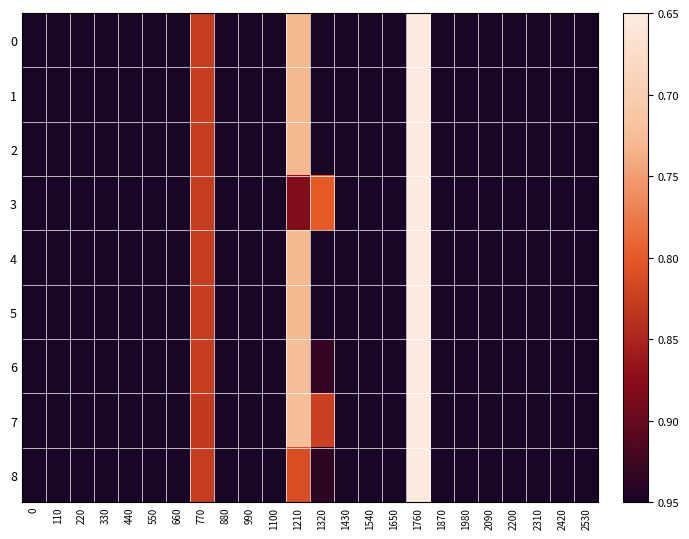

Reading left to right, extract all data points from this chart.

0: 0=0.0	110=0.0	220=0.0	330=0.0	440=0.0	550=0.0	660=0.0	770=120.6	880=0.0	990=0.0	1100=0.0	1210=216.1	1320=0.0	1430=0.0	1540=0.0	1650=0.0	1760=294.5	1870=0.0	1980=0.0	2090=0.0	2200=0.0	2310=0.0	2420=0.0	2530=0.0
1: 0=0.0	110=0.0	220=0.0	330=0.0	440=0.0	550=0.0	660=0.0	770=120.6	880=0.0	990=0.0	1100=0.0	1210=216.1	1320=0.0	1430=0.0	1540=0.0	1650=0.0	1760=294.5	1870=0.0	1980=0.0	2090=0.0	2200=0.0	2310=0.0	2420=0.0	2530=0.0
2: 0=0.0	110=0.0	220=0.0	330=0.0	440=0.0	550=0.0	660=0.0	770=120.6	880=0.0	990=0.0	1100=0.0	1210=216.1	1320=0.0	1430=0.0	1540=0.0	1650=0.0	1760=294.5	1870=0.0	1980=0.0	2090=0.0	2200=0.0	2310=0.0	2420=0.0	2530=0.0
3: 0=0.0	110=0.0	220=0.0	330=0.0	440=0.0	550=0.0	660=0.0	770=120.6	880=0.0	990=0.0	1100=0.0	1210=67.4	1320=148.7	1430=0.0	1540=0.0	1650=0.0	1760=294.5	1870=0.0	1980=0.0	2090=0.0	2200=0.0	2310=0.0	2420=0.0	2530=0.0
4: 0=0.0	110=0.0	220=0.0	330=0.0	440=0.0	550=0.0	660=0.0	770=120.6	880=0.0	990=0.0	1100=0.0	1210=216.1	1320=0.0	1430=0.0	1540=0.0	1650=0.0	1760=294.5	1870=0.0	1980=0.0	2090=0.0	2200=0.0	2310=0.0	2420=0.0	2530=0.0
5: 0=0.0	110=0.0	220=0.0	330=0.0	440=0.0	550=0.0	660=0.0	770=120.6	880=0.0	990=0.0	1100=0.0	1210=216.1	1320=0.0	1430=0.0	1540=0.0	1650=0.0	1760=294.5	1870=0.0	1980=0.0	2090=0.0	2200=0.0	2310=0.0	2420=0.0	2530=0.0
6: 0=0.0	110=0.0	220=0.0	330=0.0	440=0.0	550=0.0	660=0.0	770=120.6	880=0.0	990=0.0	1100=0.0	1210=221.0	1320=17.9	1430=0.0	1540=0.0	1650=0.0	1760=294.5	1870=0.0	1980=0.0	2090=0.0	2200=0.0	2310=0.0	2420=0.0	2530=0.0
7: 0=0.0	110=0.0	220=0.0	330=0.0	440=0.0	550=0.0	660=0.0	770=116.7	880=0.0	990=0.0	1100=0.0	1210=221.0	1320=125.0	1430=0.0	1540=0.0	1650=0.0	1760=294.5	1870=0.0	1980=0.0	2090=0.0	2200=0.0	2310=0.0	2420=0.0	2530=0.0
8: 0=0.0	110=0.0	220=0.0	330=0.0	440=0.0	550=0.0	660=0.0	770=120.6	880=0.0	990=0.0	1100=0.0	1210=136.3	1320=12.7	1430=0.0	1540=0.0	1650=0.0	1760=294.5	1870=0.0	1980=0.0	2090=0.0	2200=0.0	2310=0.0	2420=0.0	2530=0.0